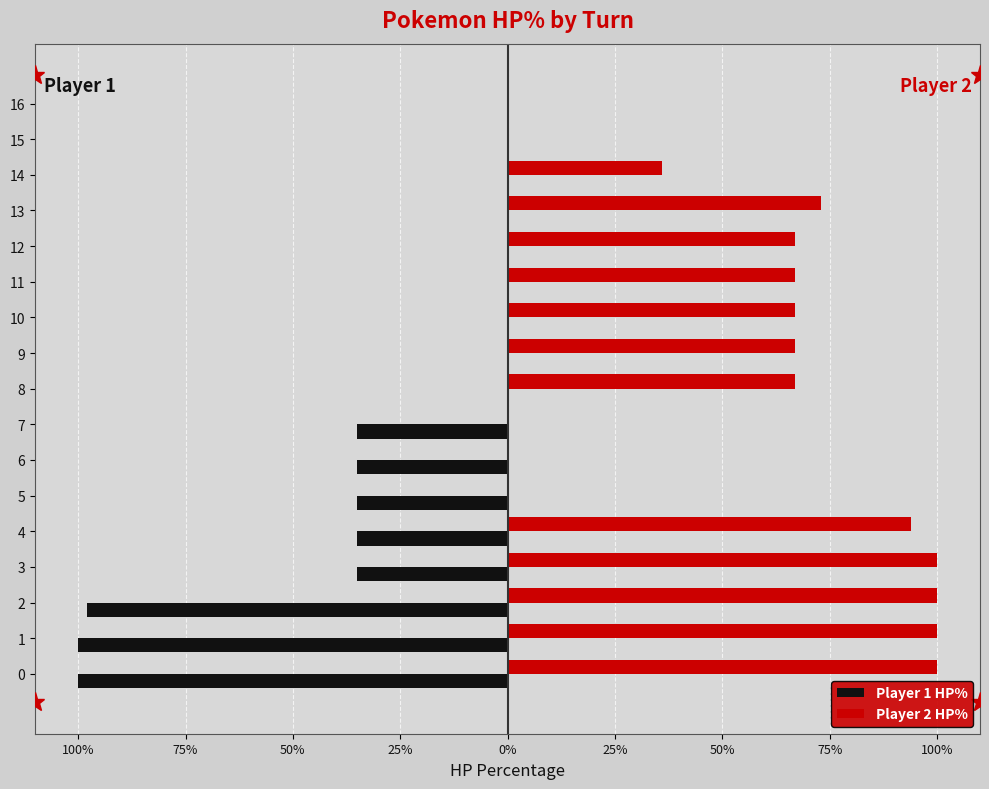

What are all the series names shown in the legend?

Player 1 HP%, Player 2 HP%